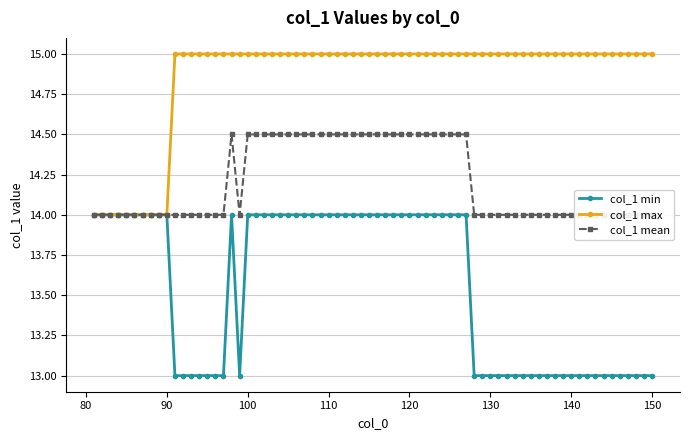

True or false: col_1_max has a value of 14 at 85.

True